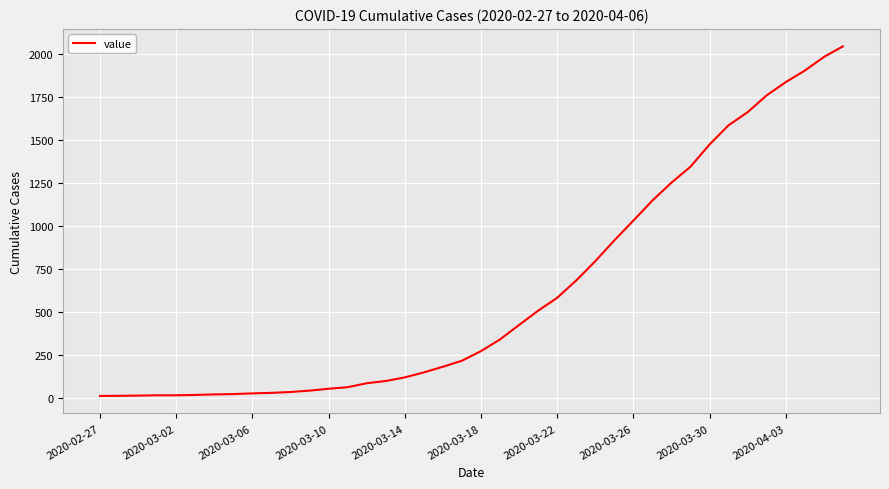

How many lines are shown in the chart?

1